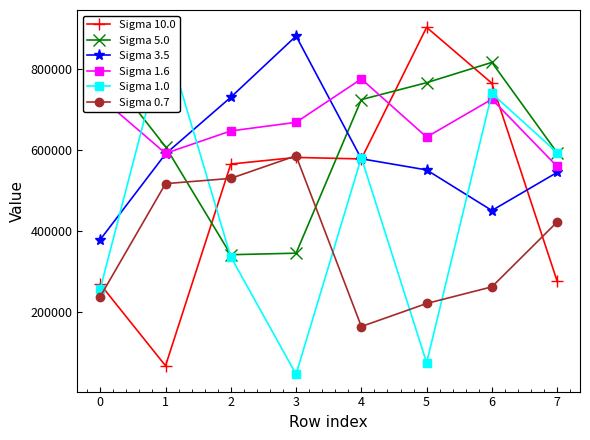

The Sigma 3.5 series shows 730884 at 2. True or false?

True